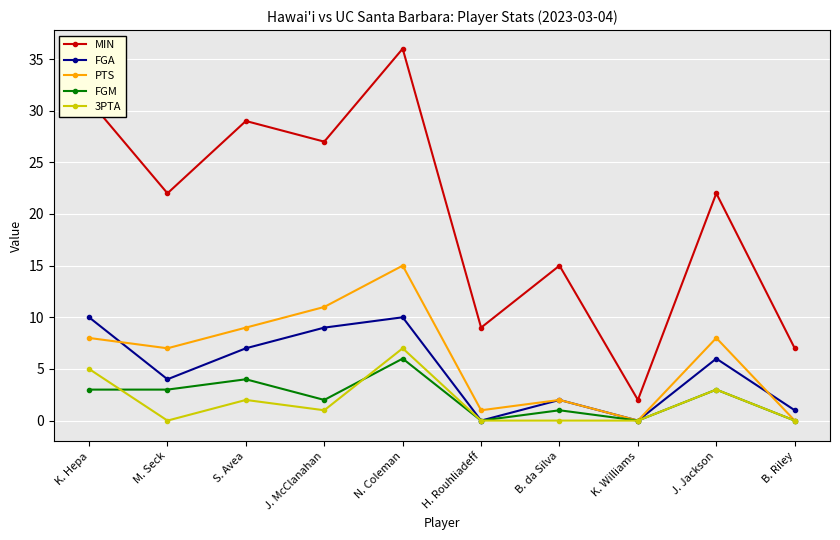

At which label is PTS closest to 7?

M. Seck